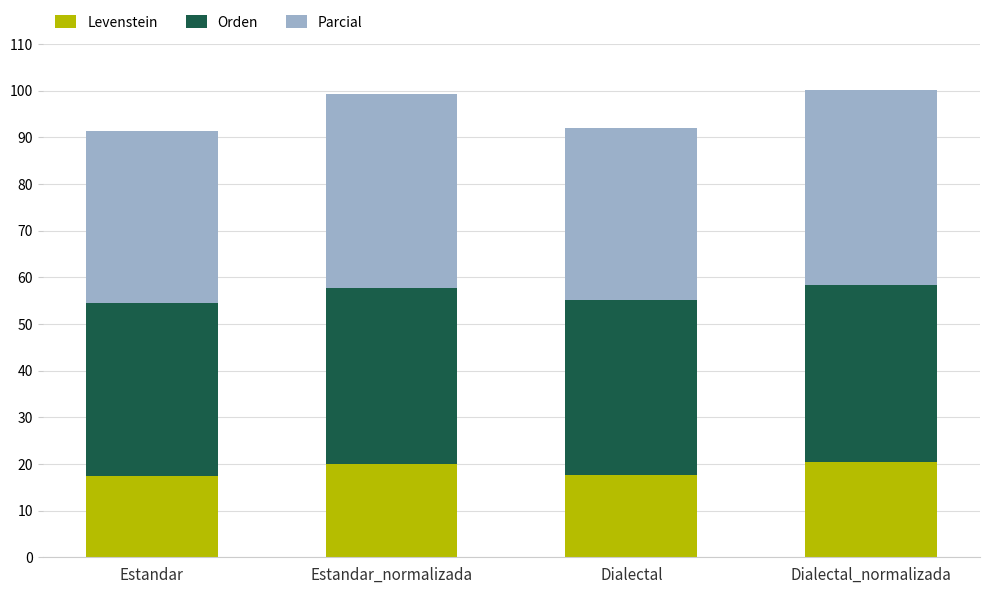

What is the difference between the maximum and second lowest values in the Levenstein series?

2.8